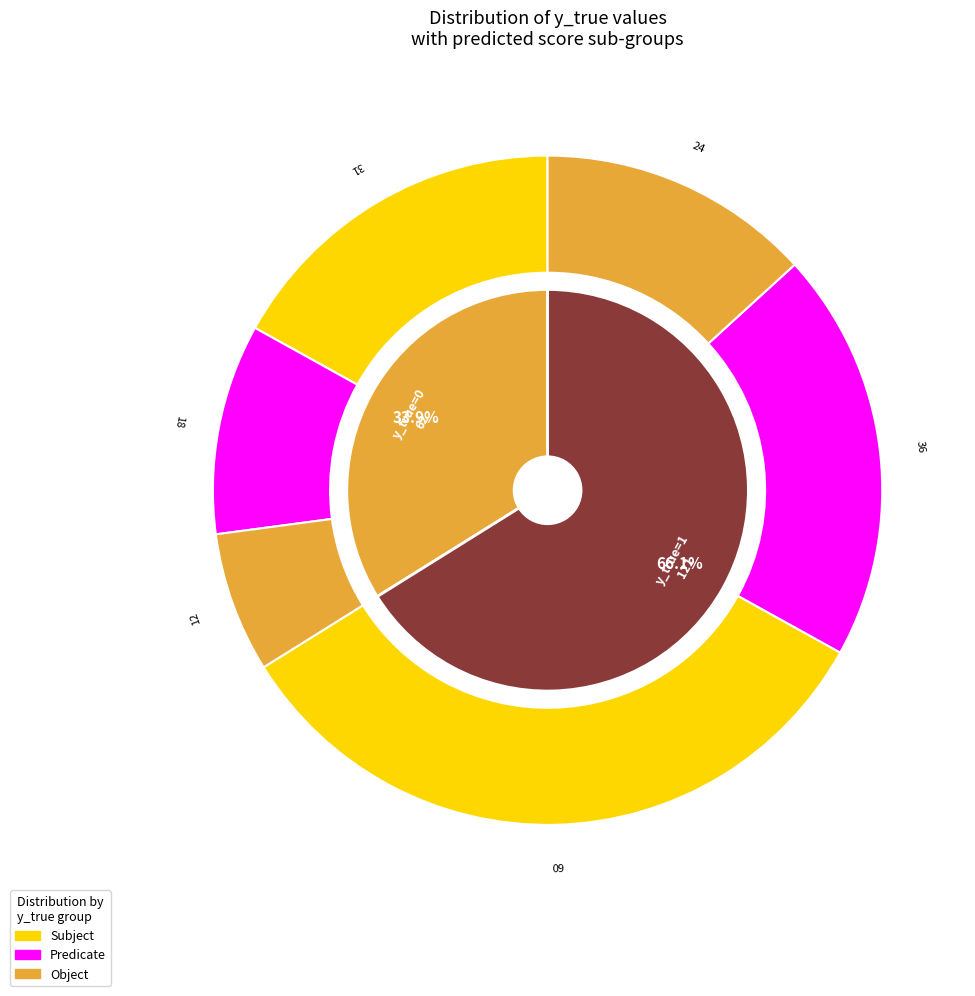

Which slice is the largest?

y_true=1